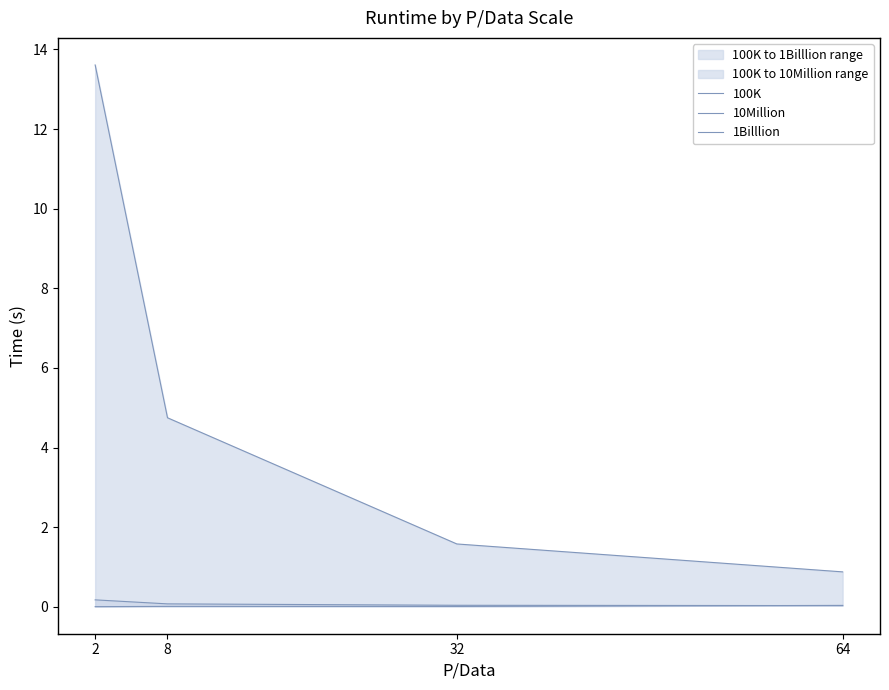

Between which two adjacent categories do 100K and 10Million first intersect?

32 and 64